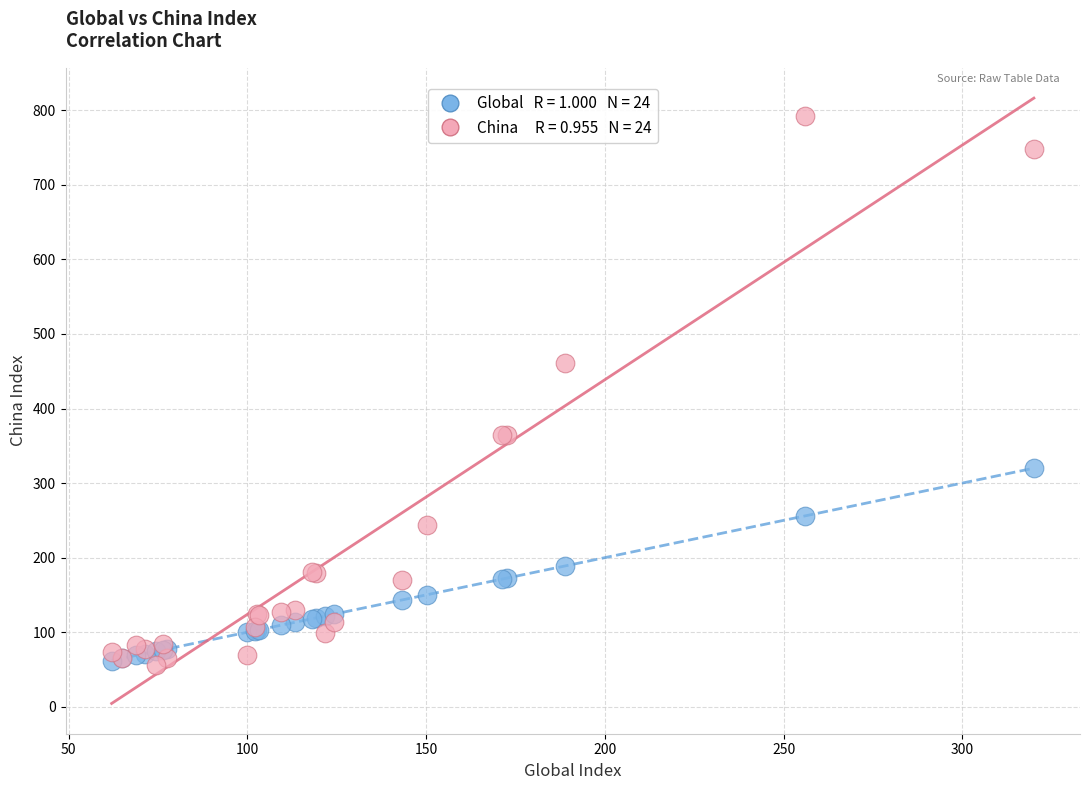

Across all series, what Y value is closest to 423?

460.5